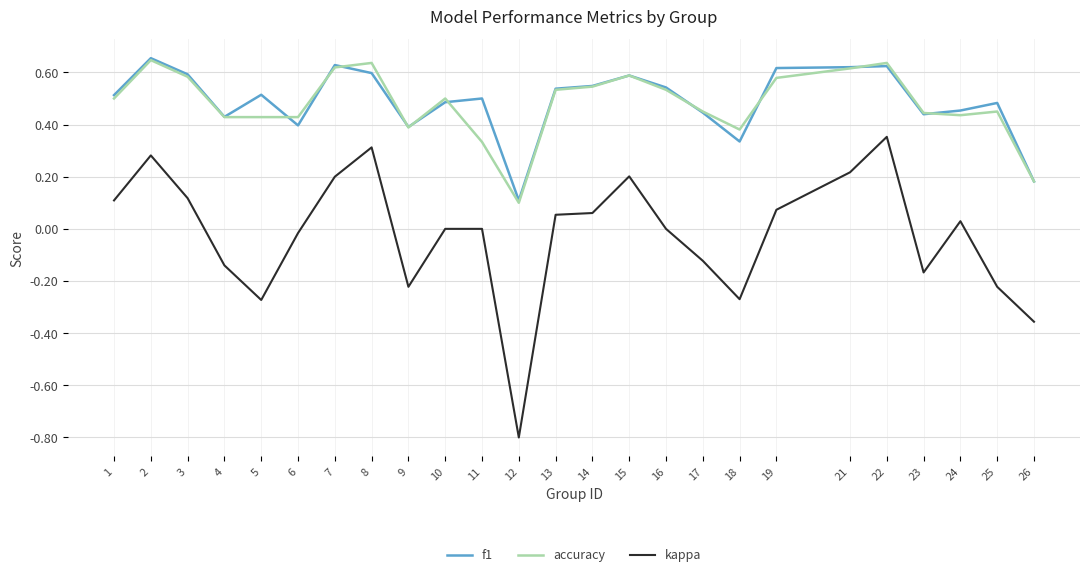

What is the spread (max minus min) of values at 12?

0.9